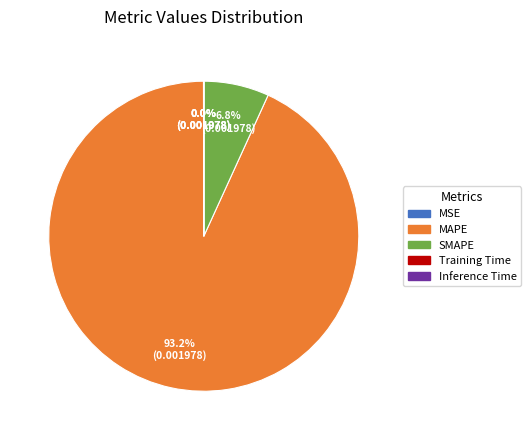

Does any single category account for the majority?

Yes